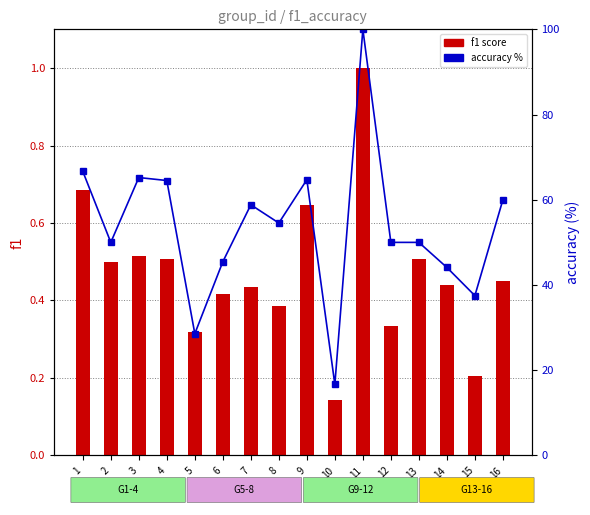

What is the total value across all series at 3?

65.7